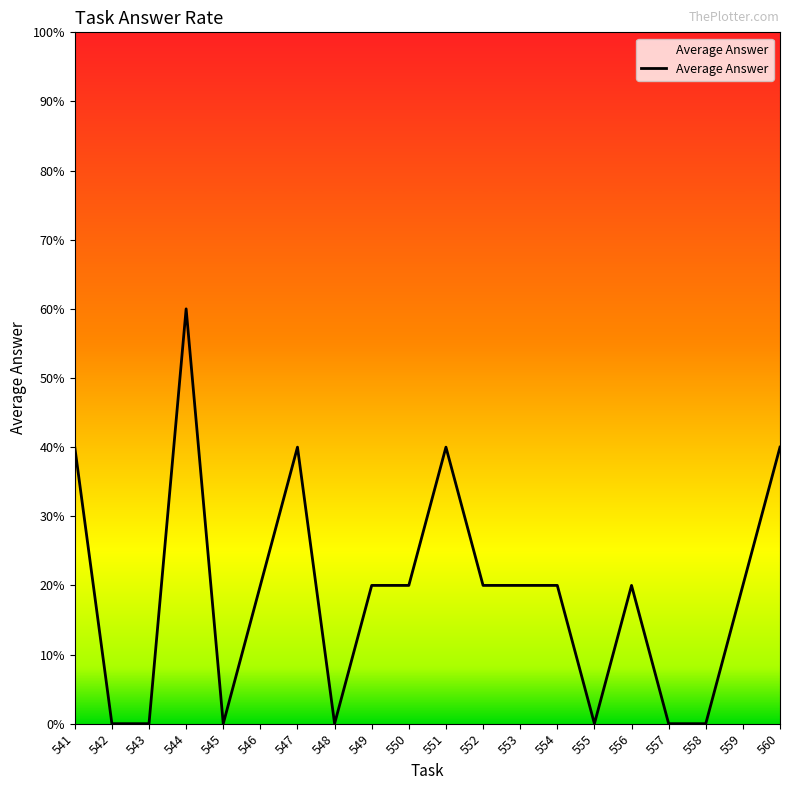

What is the change in value from 544 to 551?

-0.2